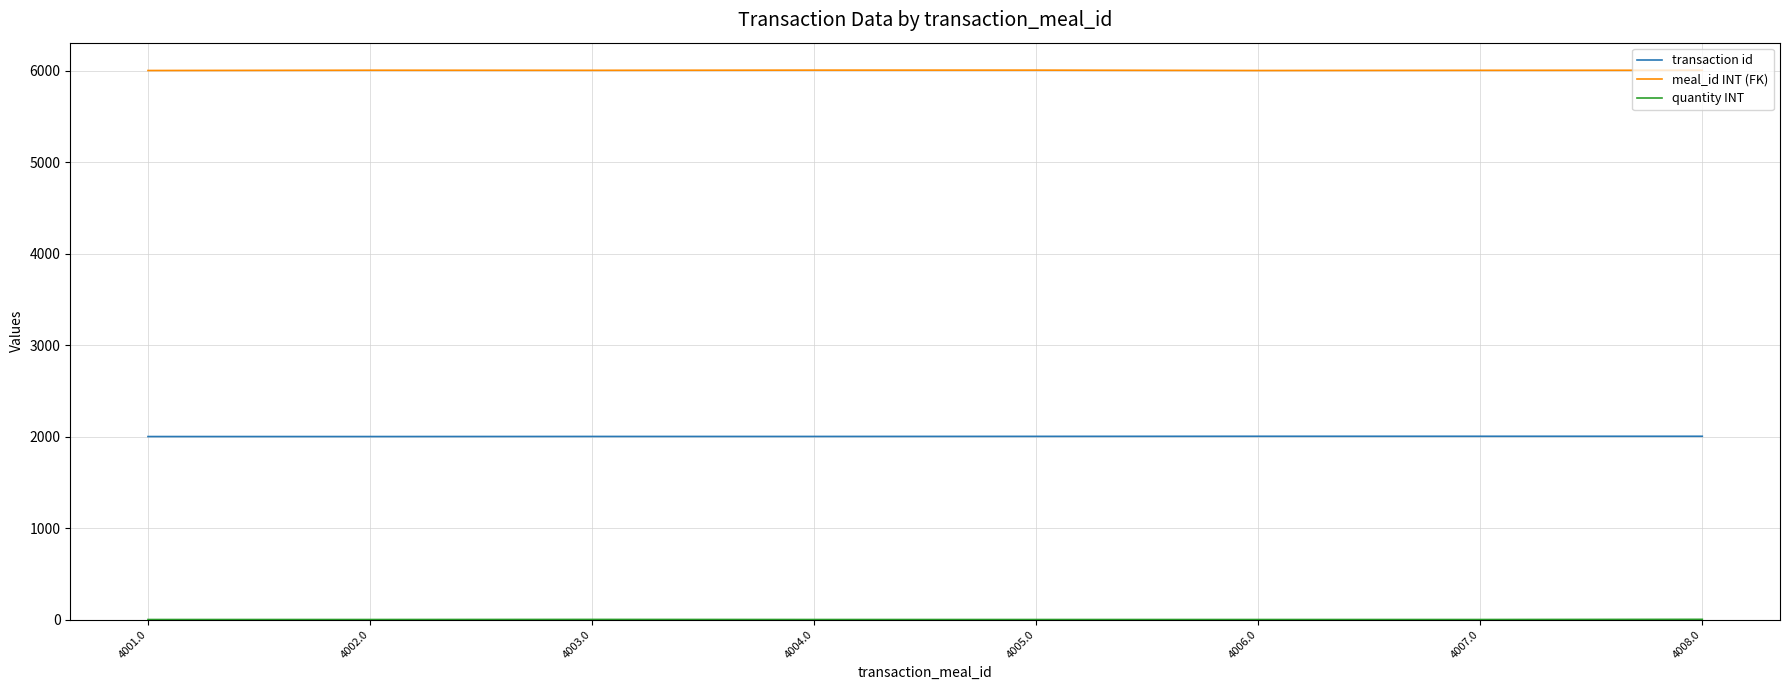

What is the minimum value for transaction id?

2001